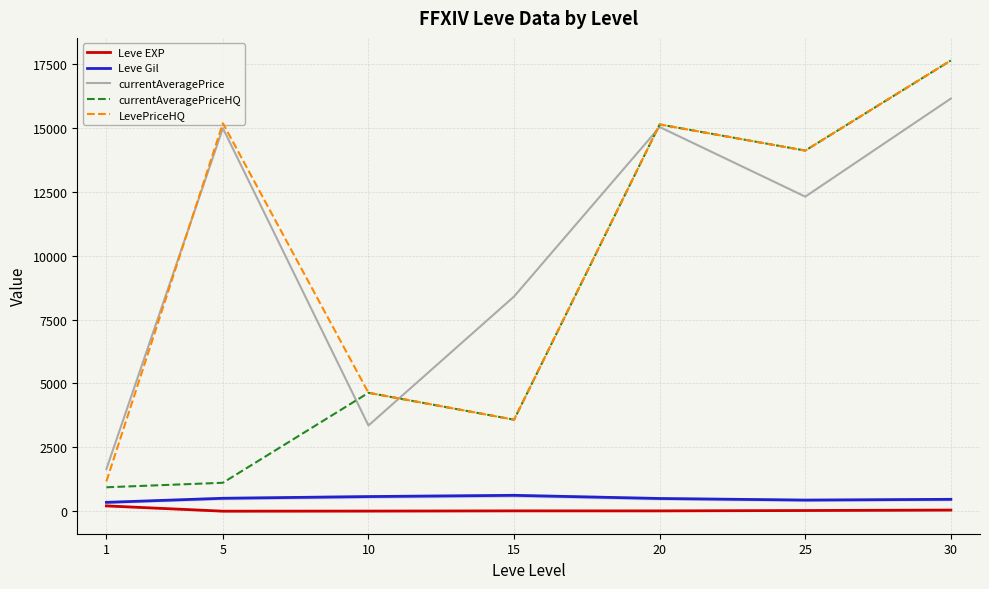

True or false: currentAveragePriceHQ has a value of 1478.5 at 15.

False